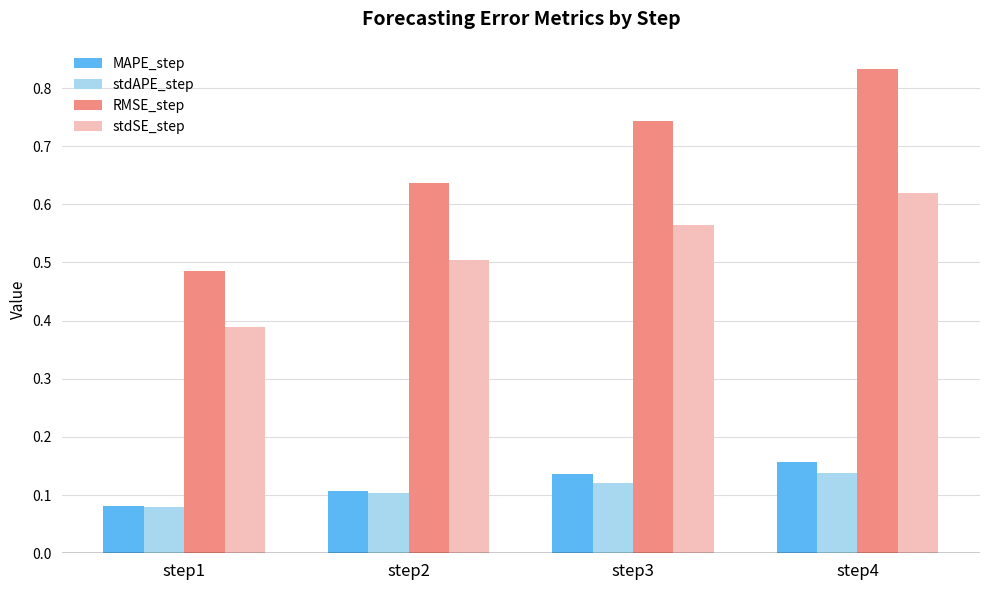

At which label does MAPE_step reach its peak?

step4